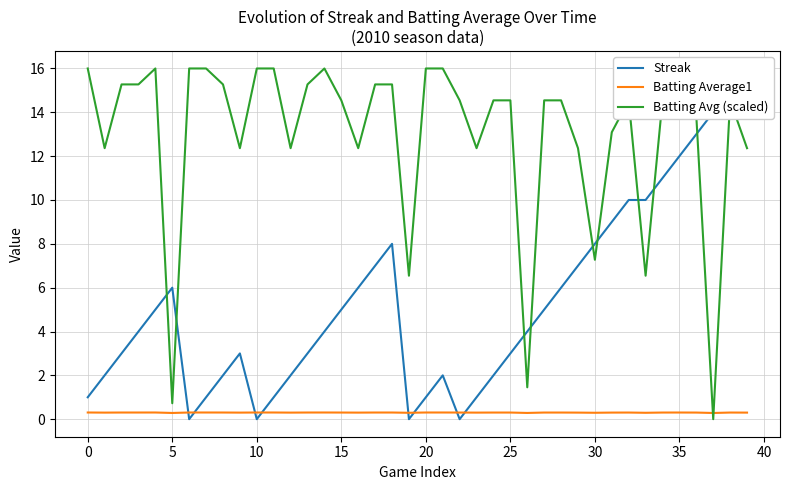

What is the maximum value for Batting Avg (scaled)?

16.0